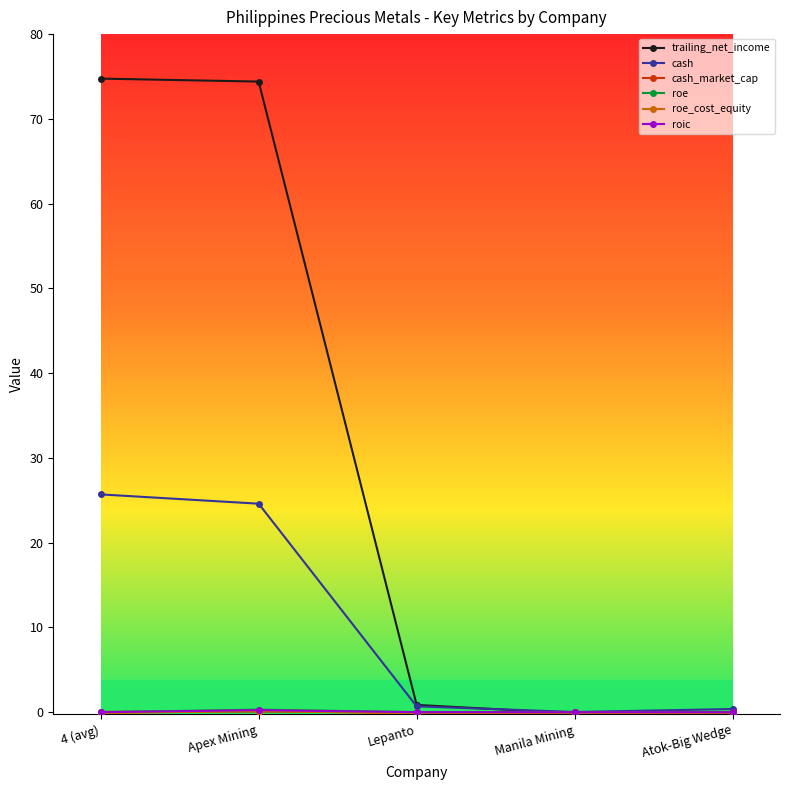

Is it true that trailing_net_income equals 74.8 at 4 (avg)?

True